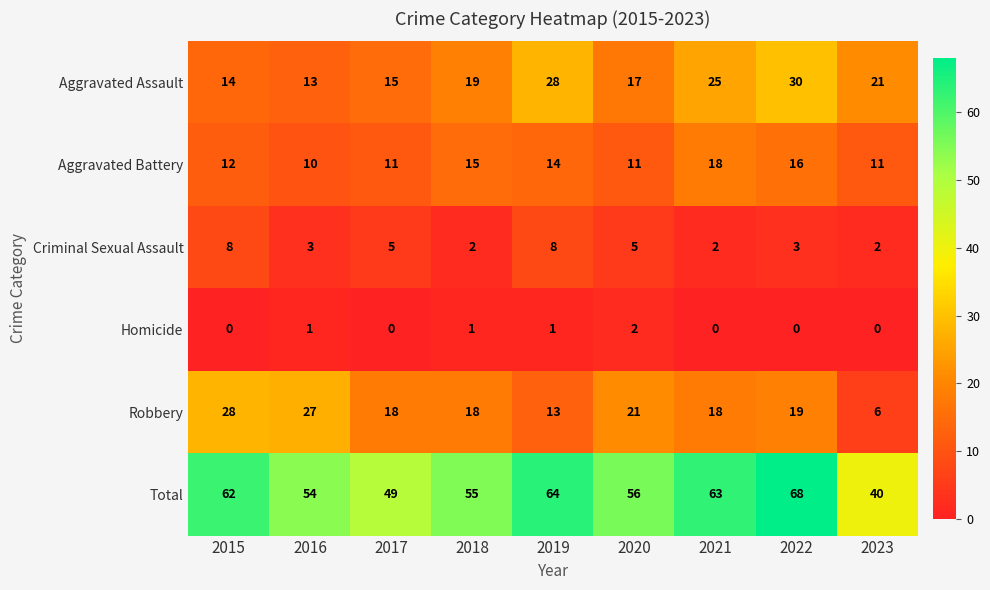

What is the difference between the second highest and minimum values in the Total series?

24